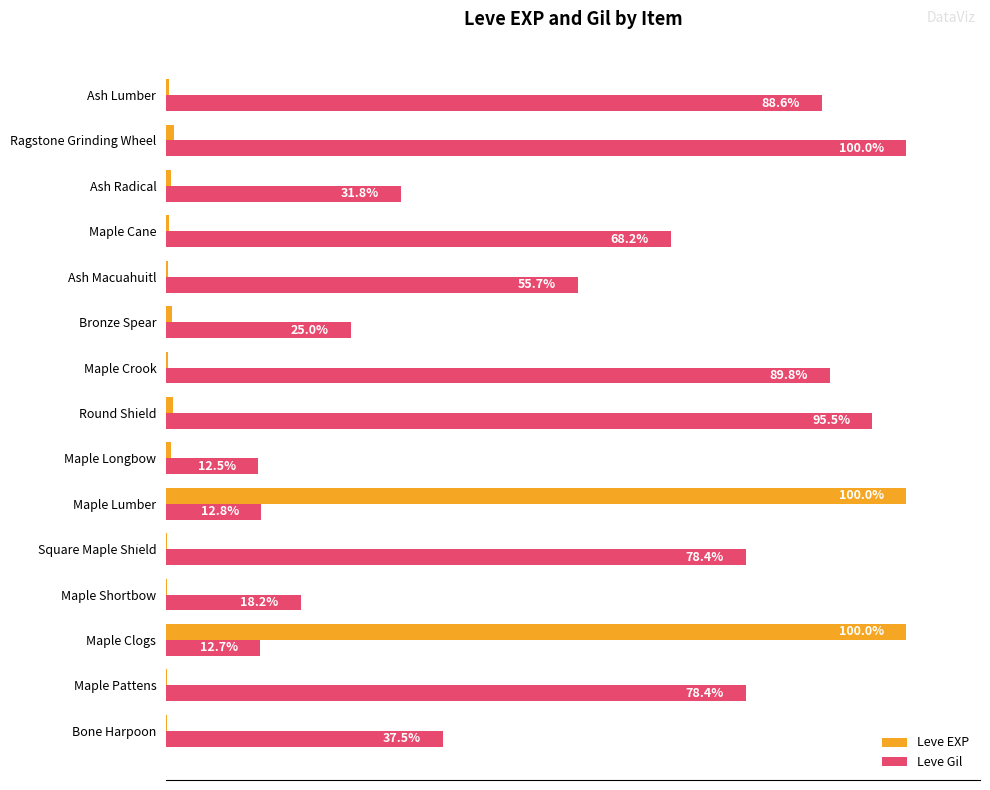

Between Maple Lumber and Ash Macuahuitl, which series saw the biggest shift?

Leve EXP